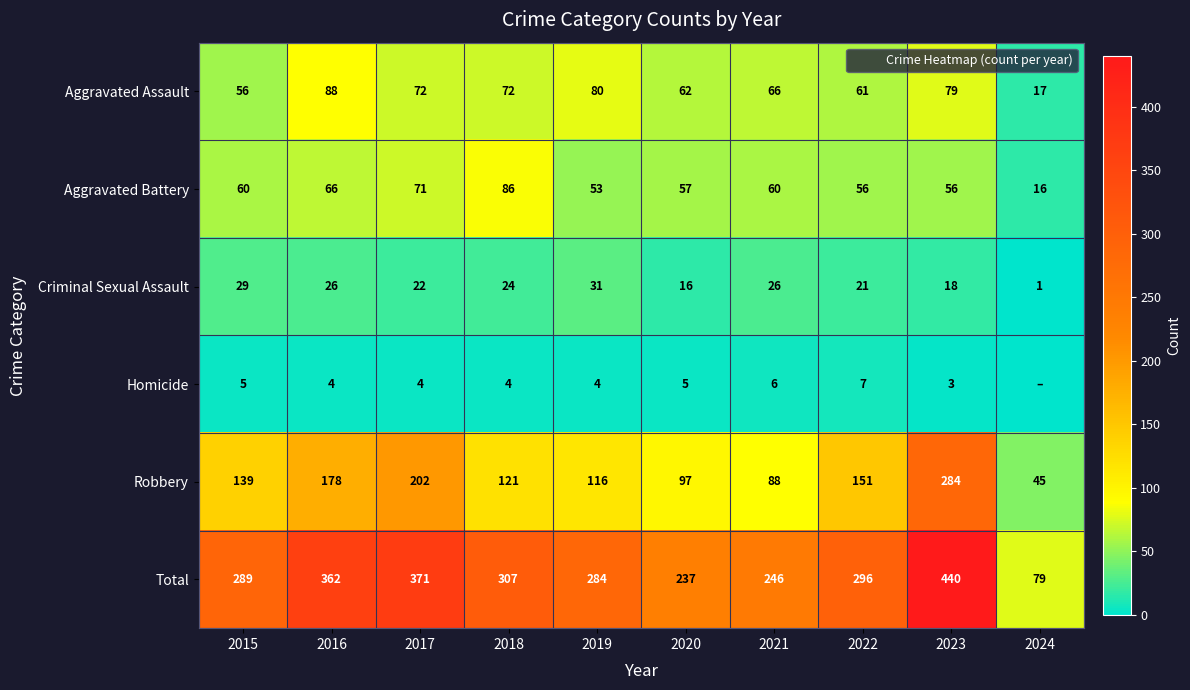

What is the difference between the Aggravated Assault values at 2016 and 2015?

32